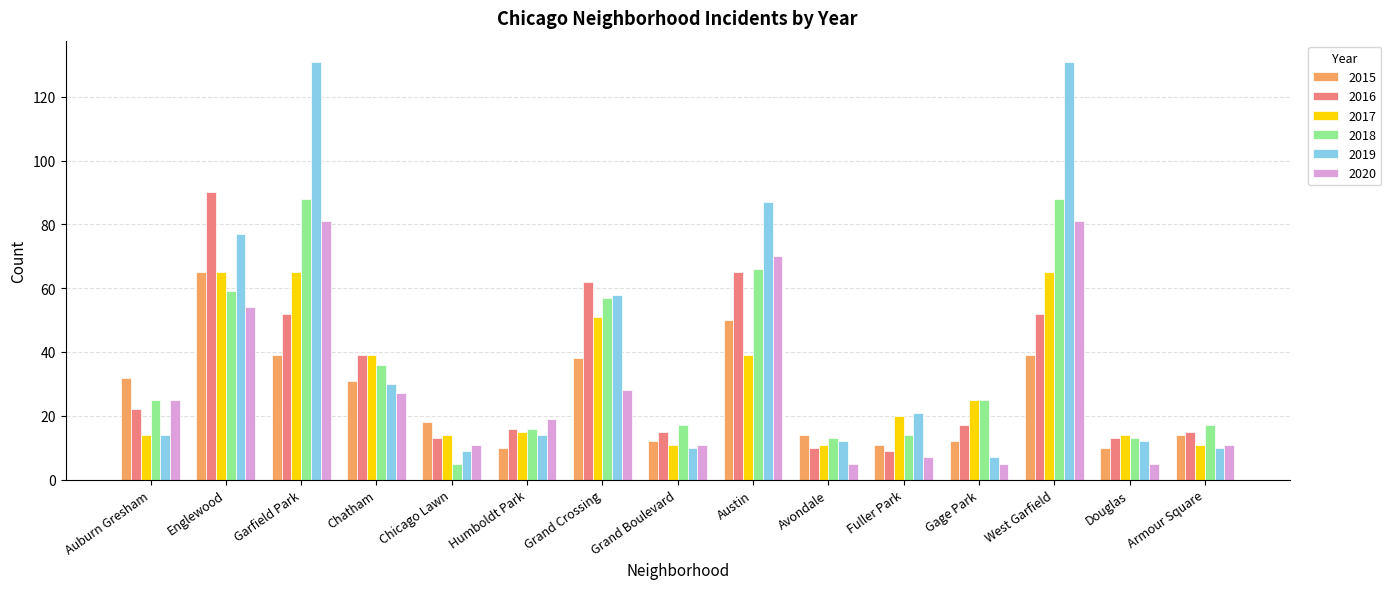

What is the highest value of the 2020 series?

81